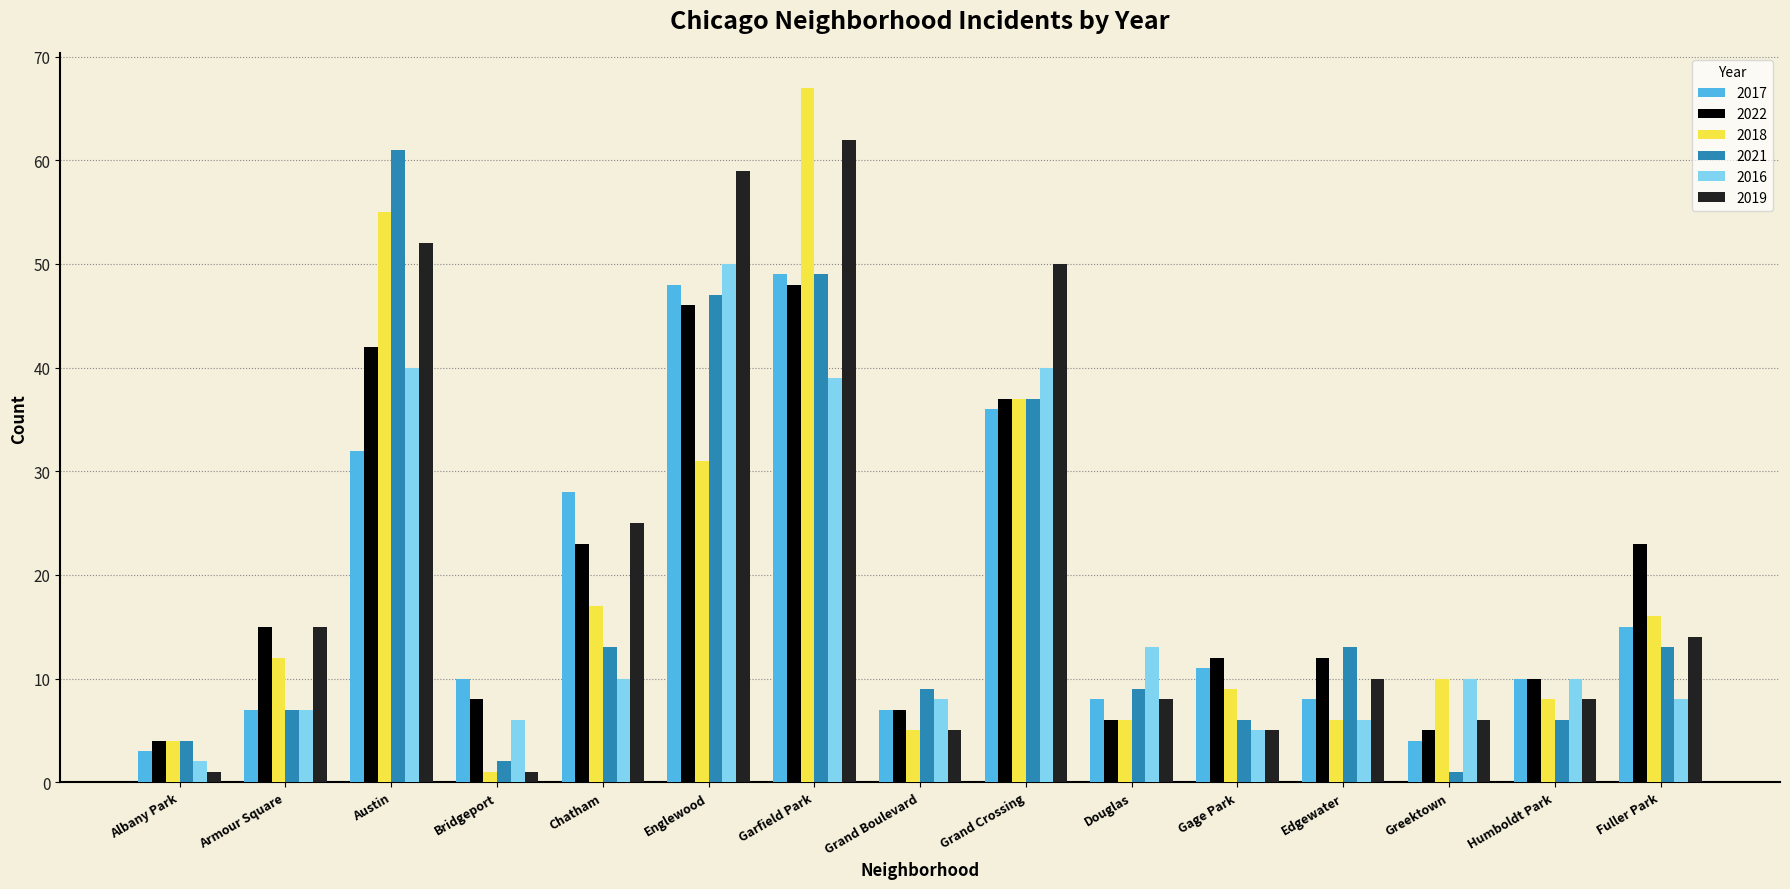

What is the total value across all series at Edgewater?

55